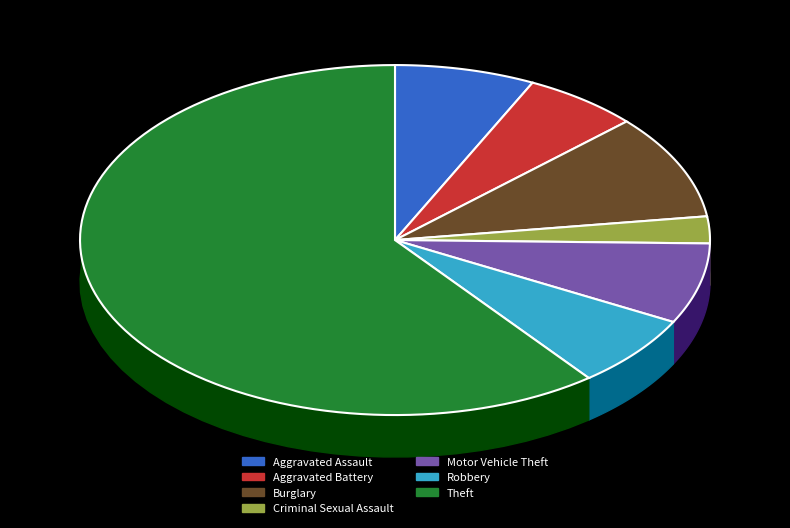

Which category has the biggest portion of the pie?

Theft